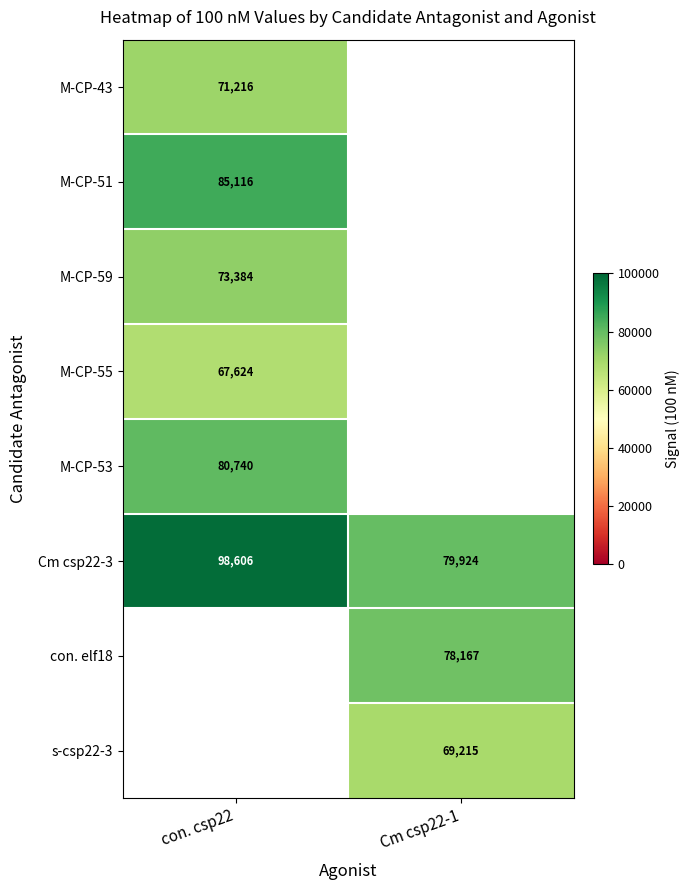

The value of Cm csp22-3 at Cm csp22-1 is 28895.6. True or false?

False